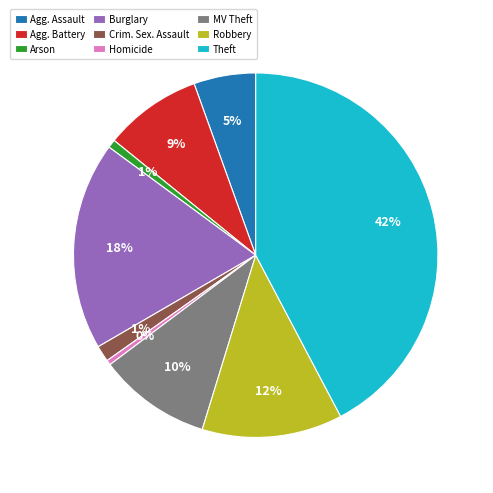

Is there a majority slice in this chart?

No